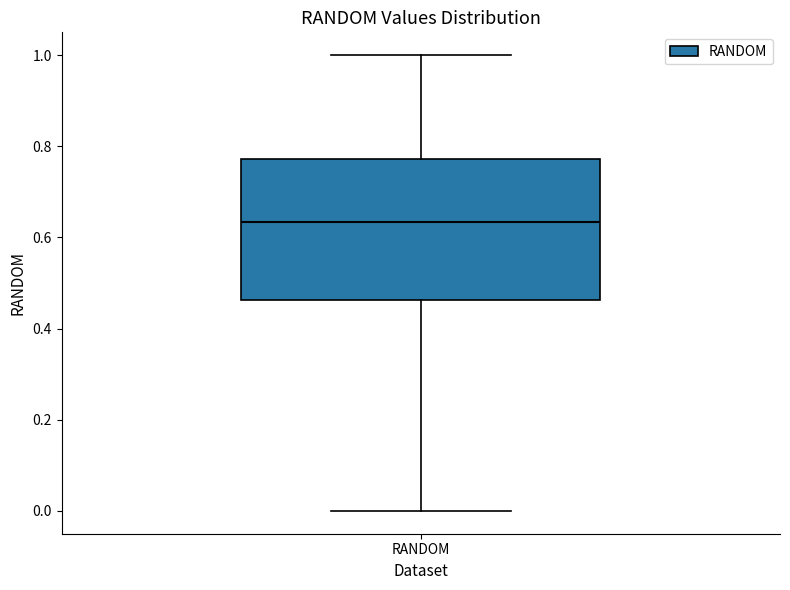

Read this box plot against the y-axis: the position of the median line, the range covered by the box, and the ends of both whiskers. The values are not printed on the chart, so give them approximately, as read against the axis.

median 0.64, box 0.46 to 0.78, whiskers 0.00 to 1.00